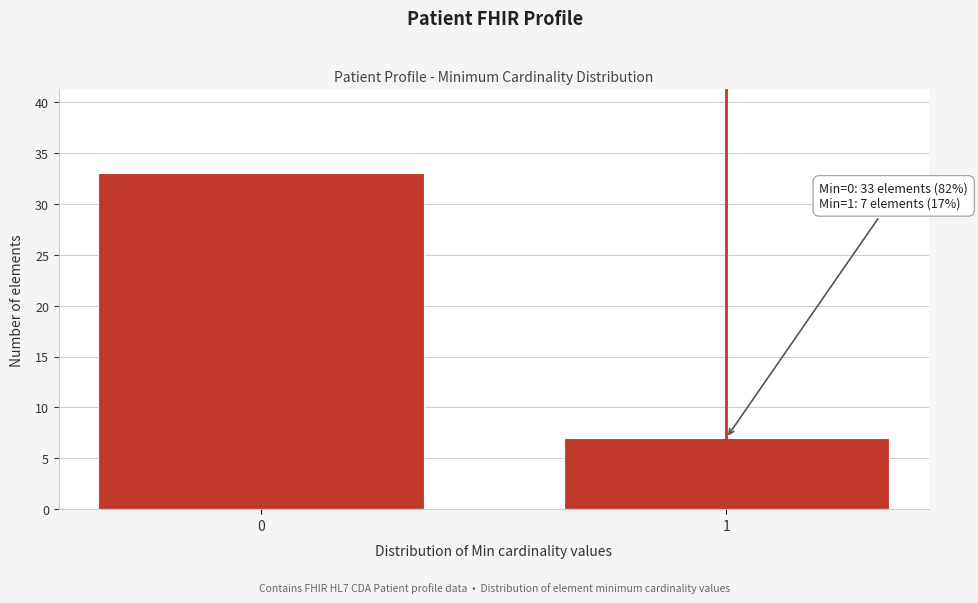

Reading left to right, extract all data points from this chart.

0=33	1=7